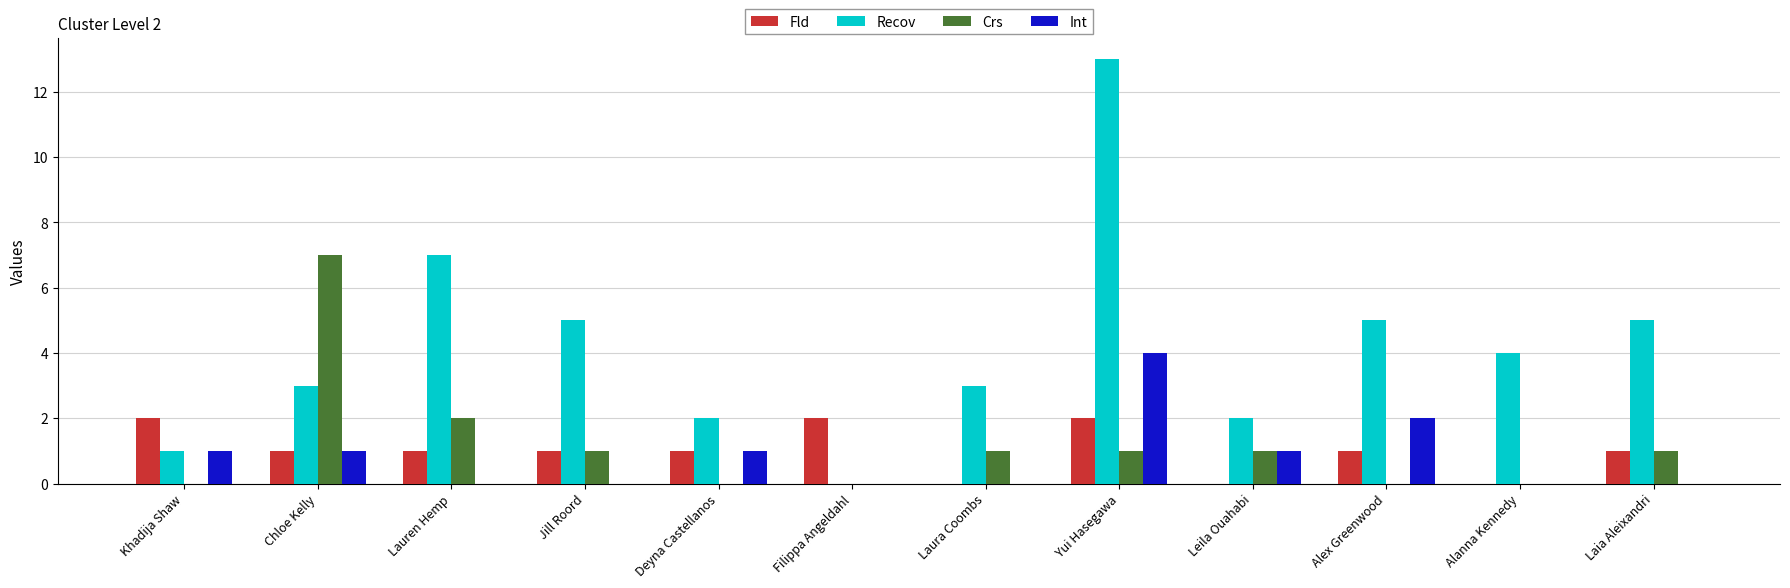

How many Fld values are between 1 and 2?

9